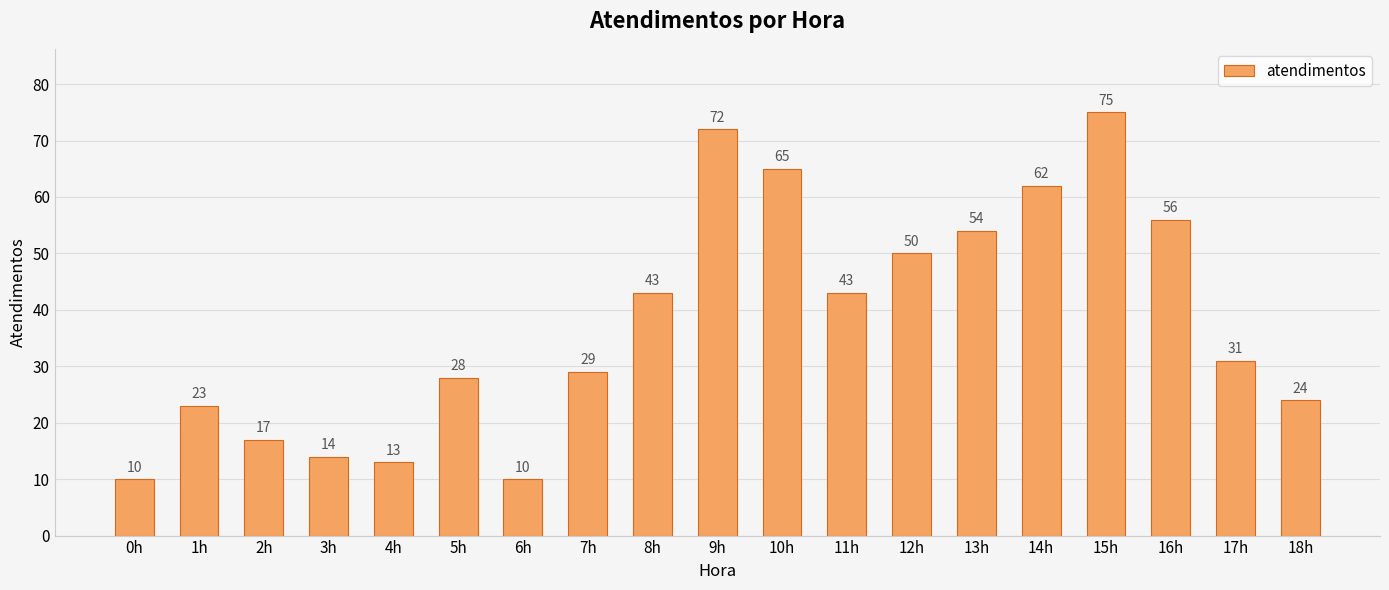

Which label corresponds to the largest value in the chart?

15h